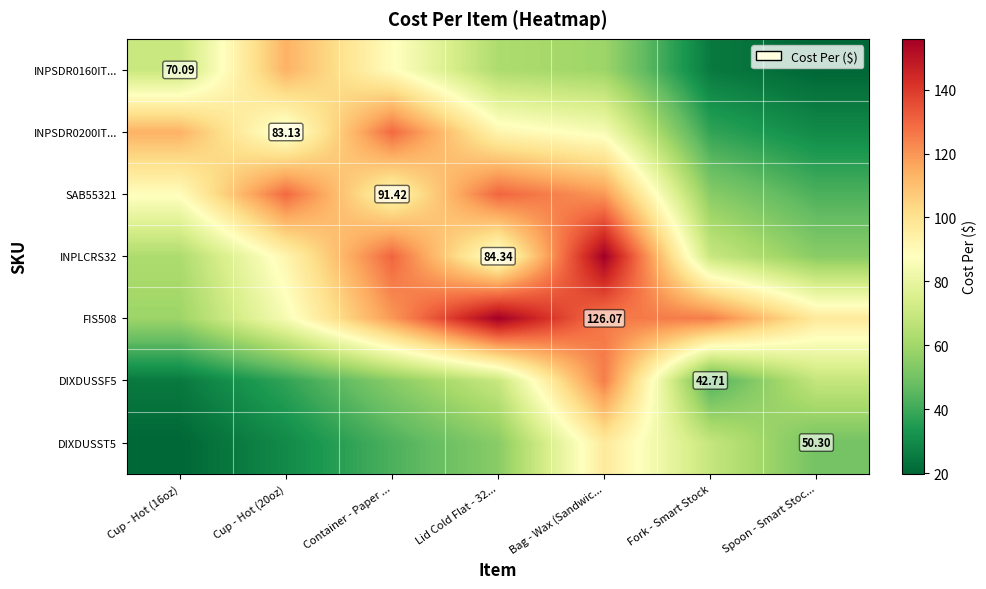

What is the approximate value of FIS508 at Cup - Hot (16oz)?

59.1